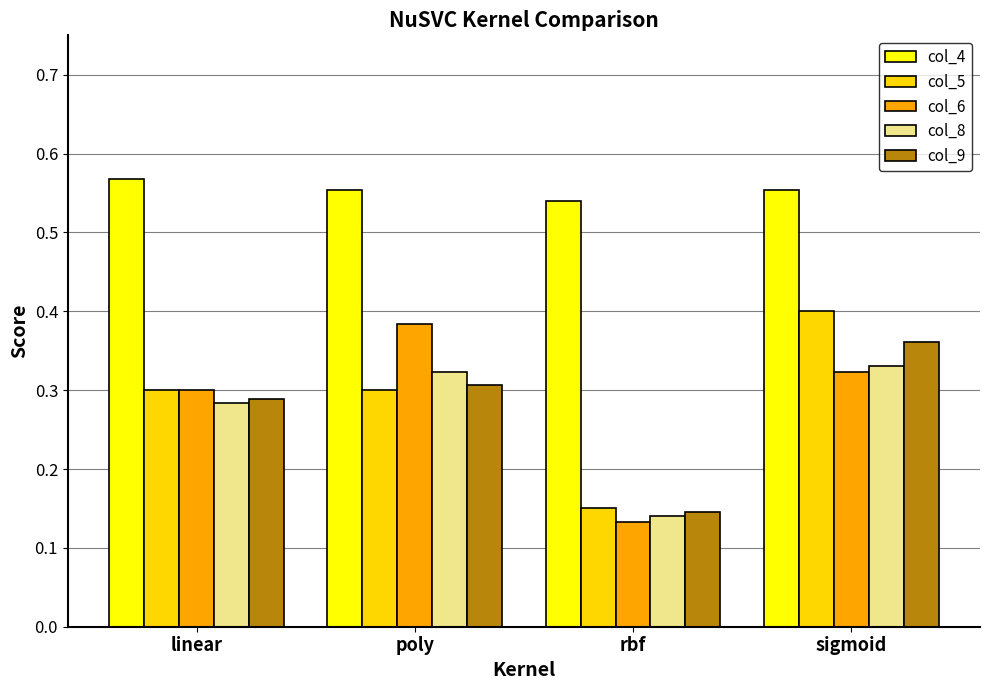

What is the label of the 1st bar from the left?

linear